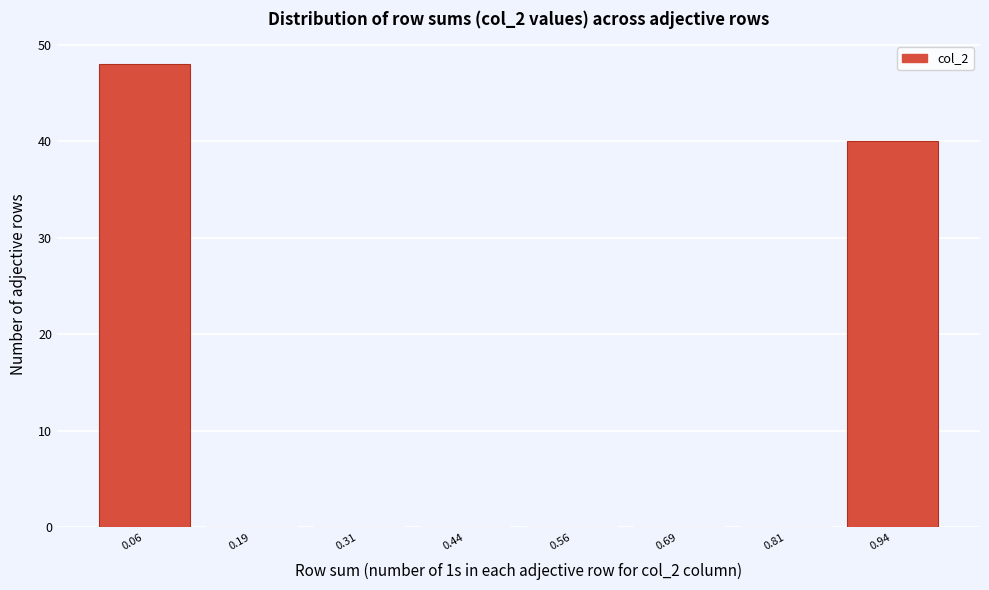

Reading left to right, transcribe this chart: for each bar, give the range it covers on the x-axis and its height. Neither the bar edges nor the heights are printed on the chart, so give them approximately, as read against the axes.

0.000 to 0.125: 48
0.125 to 0.250: 0
0.250 to 0.375: 0
0.375 to 0.500: 0
0.500 to 0.625: 0
0.625 to 0.750: 0
0.750 to 0.875: 0
0.875 to 1.000: 40